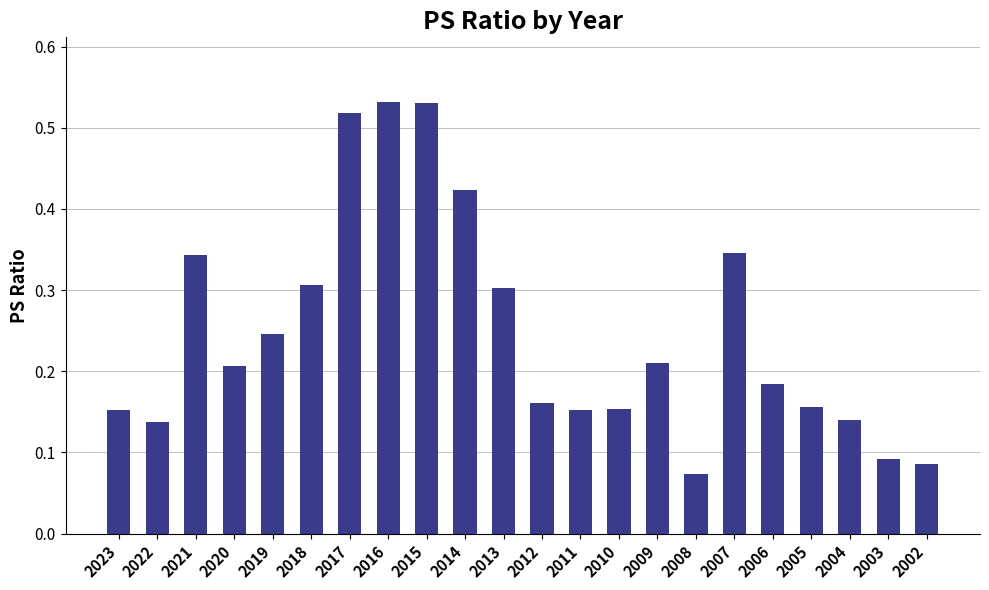

Which category has the lowest value across all series?

2008